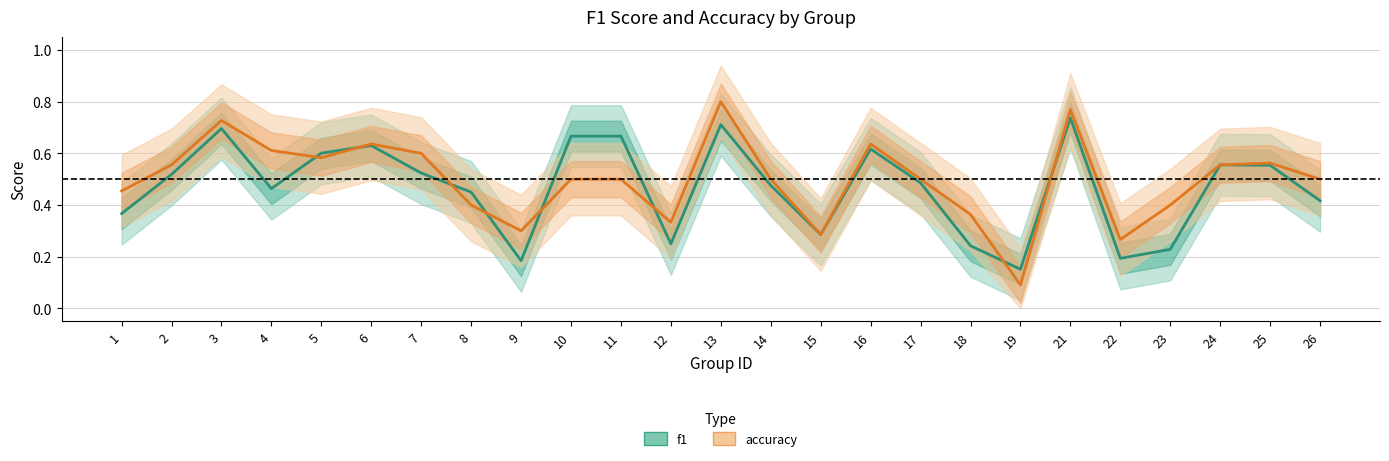

Which series has the largest total across all categories?

accuracy